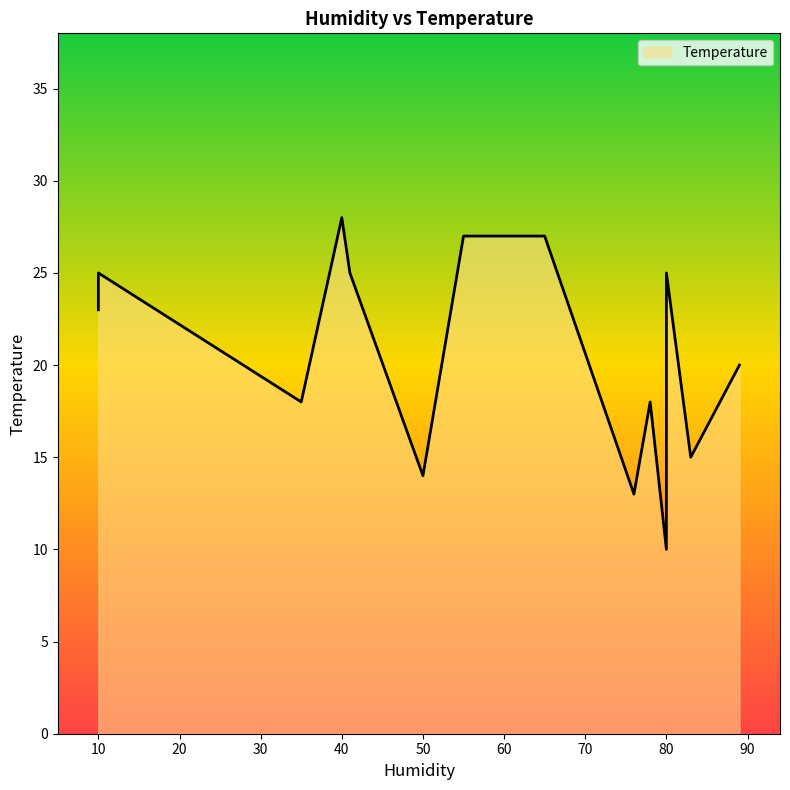

True or false: the data has more than 0 interior local peaks.

True